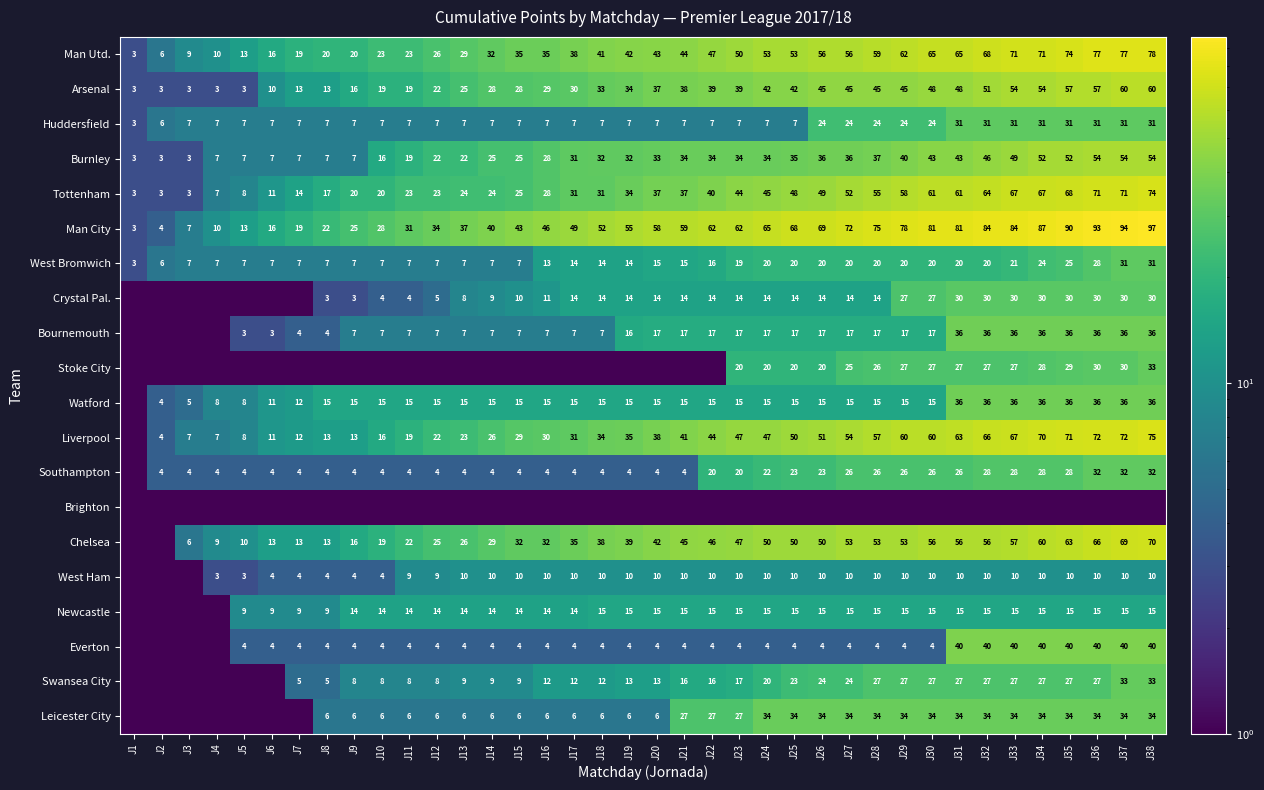

Count the number of data series in this chart.

20